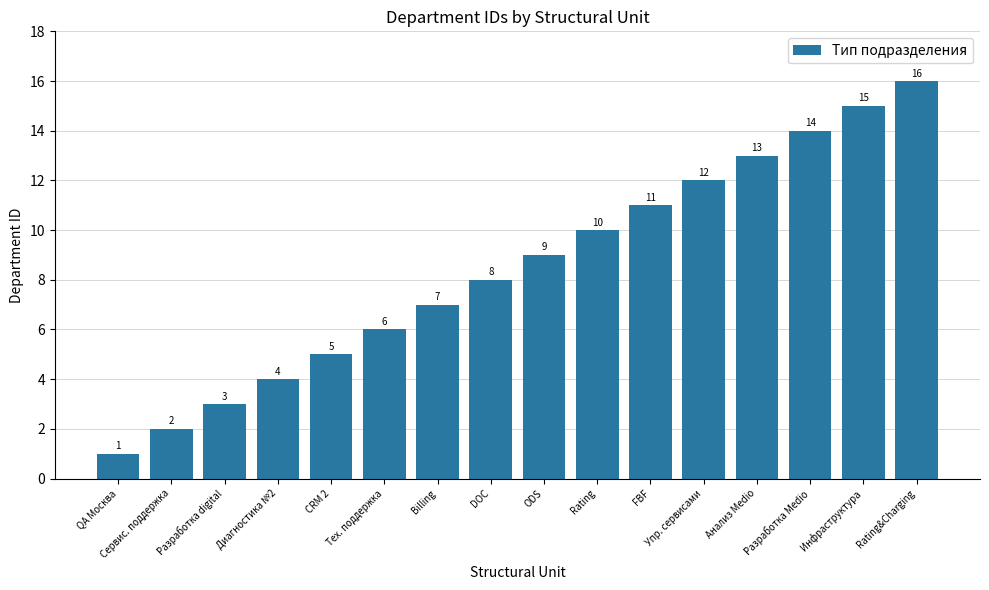

What is the change in value from QA Москва to Разработка digital?

+2